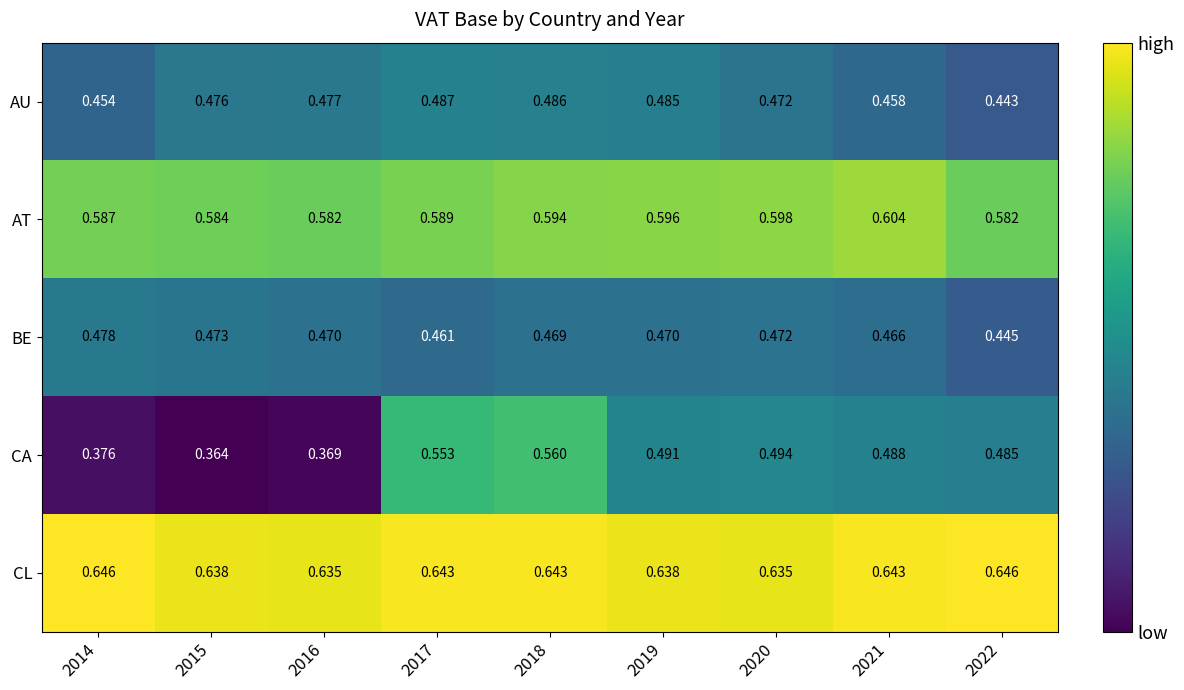

Rank the series by their maximum value, from lowest to highest.

BE, AU, CA, AT, CL